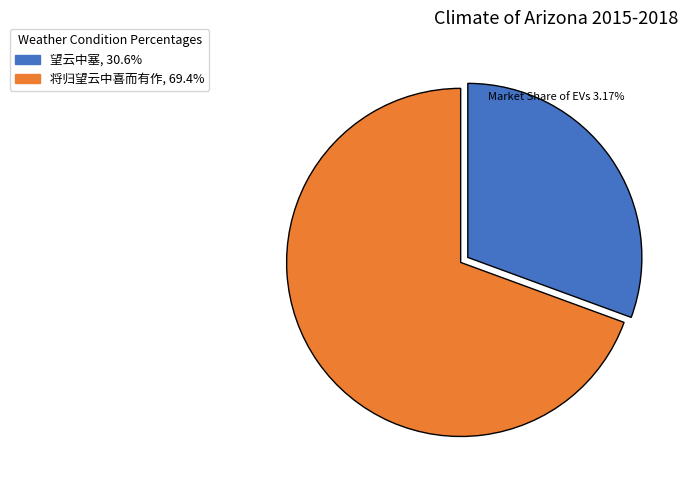

Is the sum of 望云中塞 and 将归望云中喜而有作 greater than half?

Yes